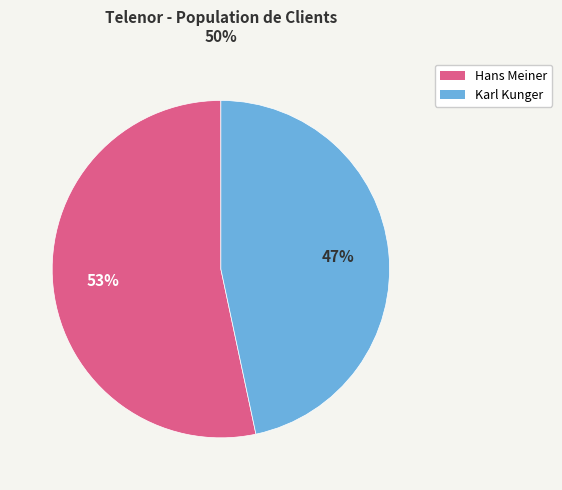

Between Hans Meiner and Karl Kunger, which is larger?

Hans Meiner